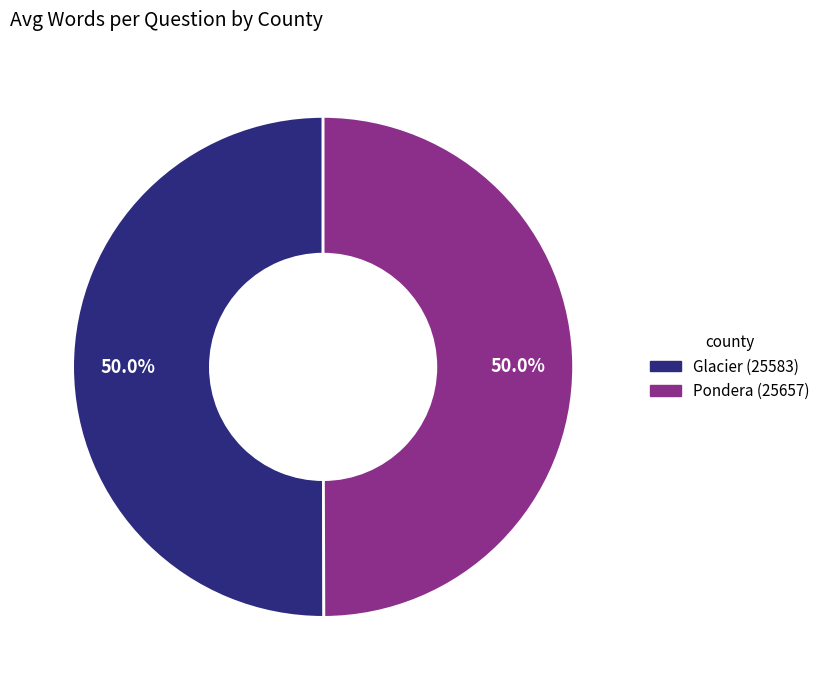

Combined, what portion of the pie is Pondera (25657) and Glacier (25583)?

100.0%